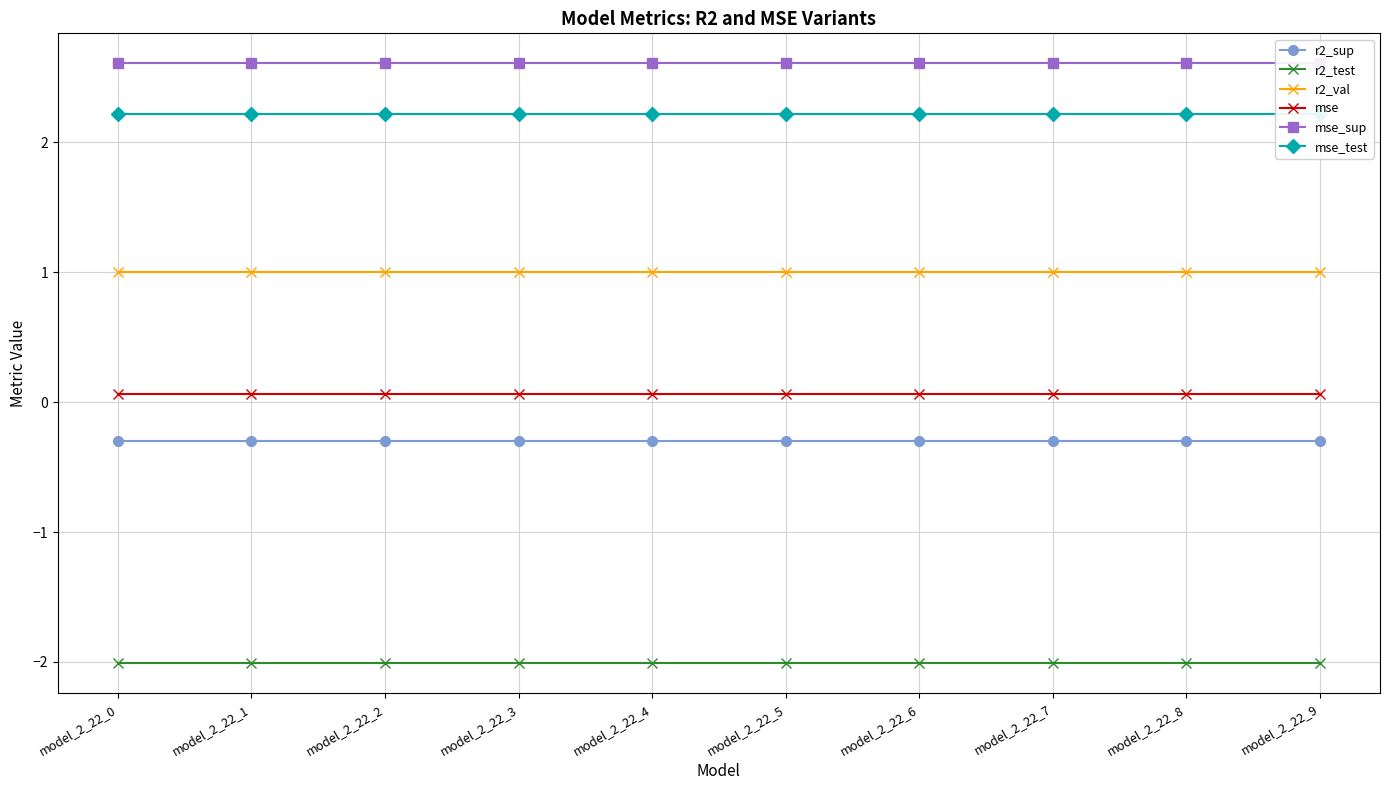

What is the greatest value displayed?

2.6